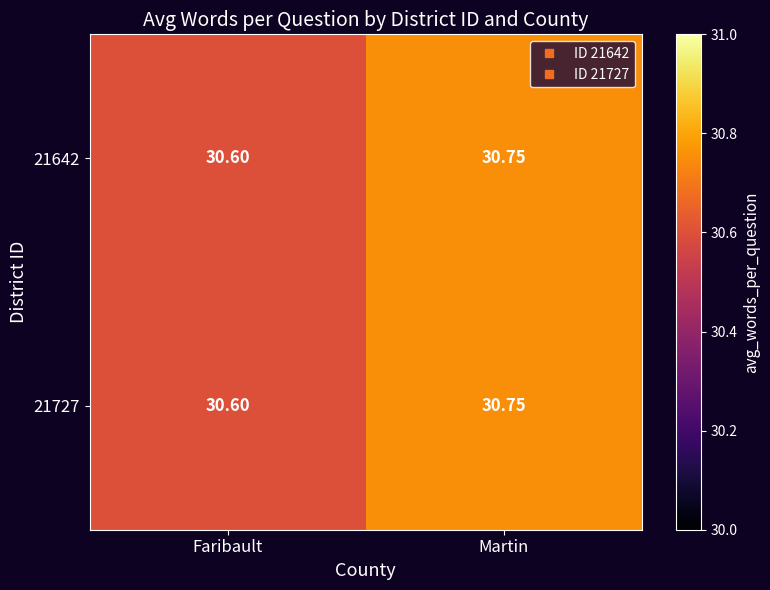

At which category is the sum across all series the highest?

Martin